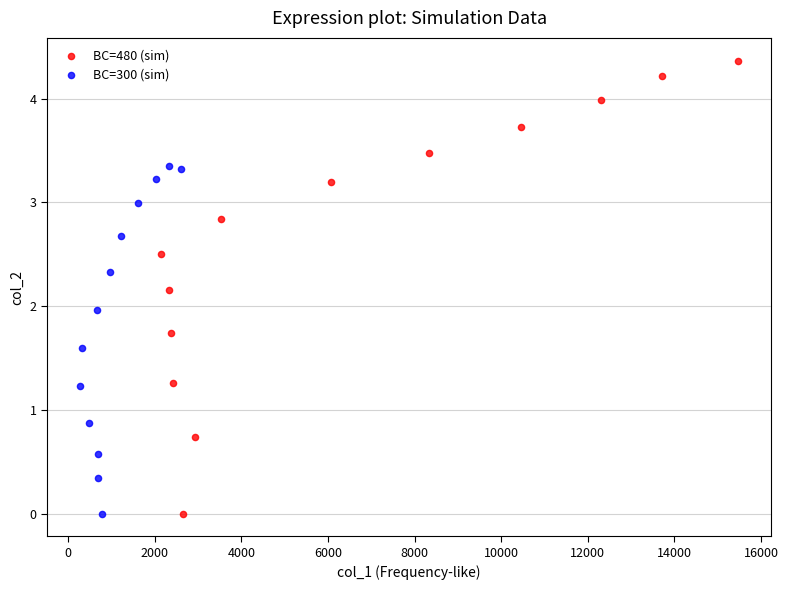

Which series reaches the maximum Y coordinate?

BC=480 (sim)